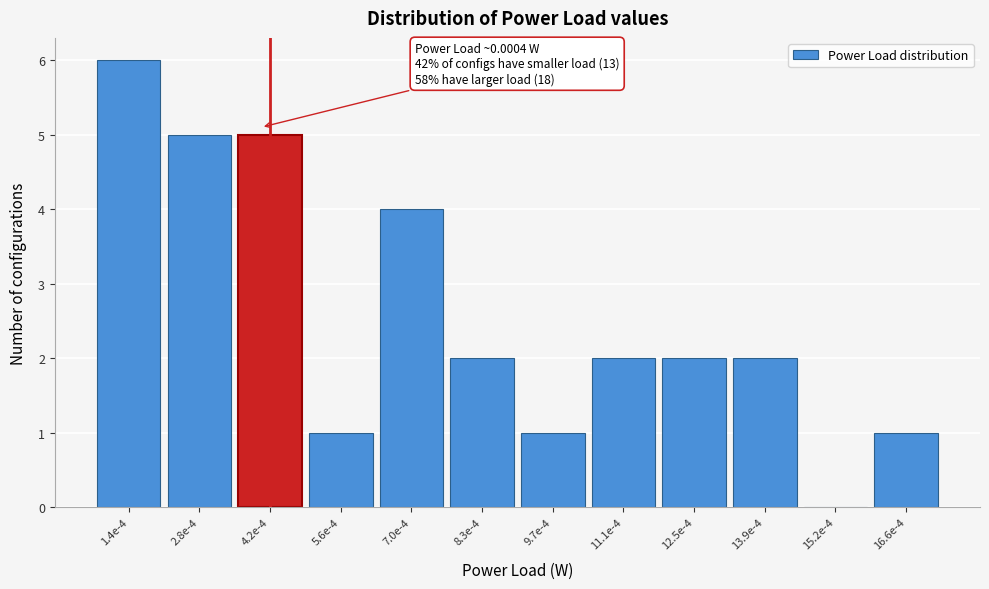

Reading left to right, list all the values displayed in this chart.

1.4e-4=6	2.8e-4=5	4.2e-4=5	5.6e-4=1	7.0e-4=4	8.3e-4=2	9.7e-4=1	11.1e-4=2	12.5e-4=2	13.9e-4=2	15.2e-4=0	16.6e-4=1